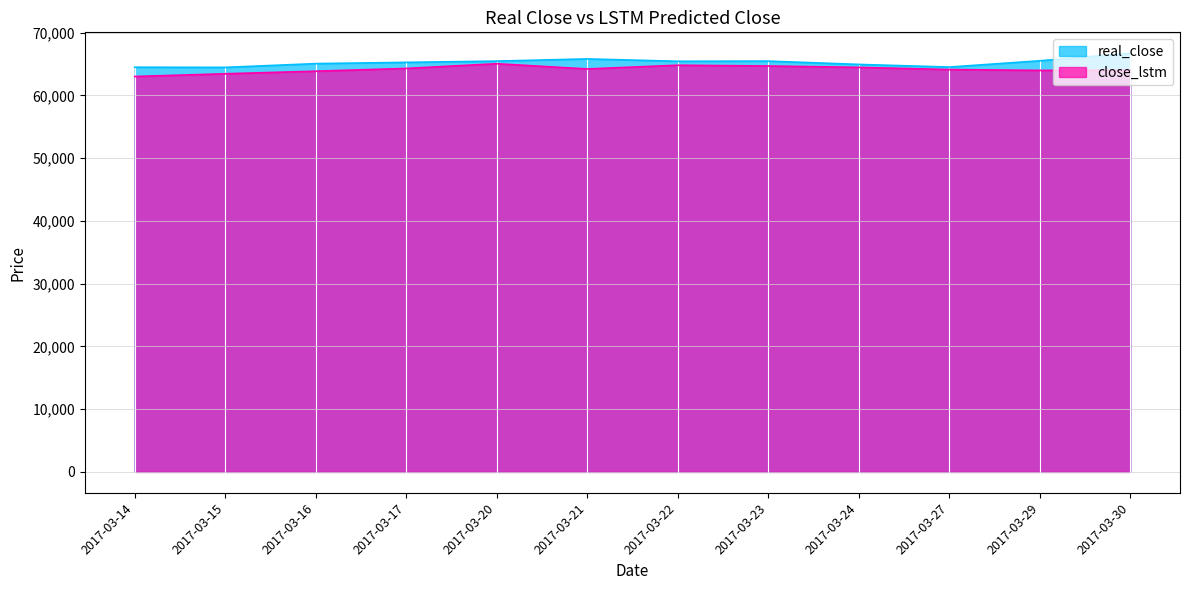

What is the difference between the maximum and minimum values in the real_close series?

2250.0